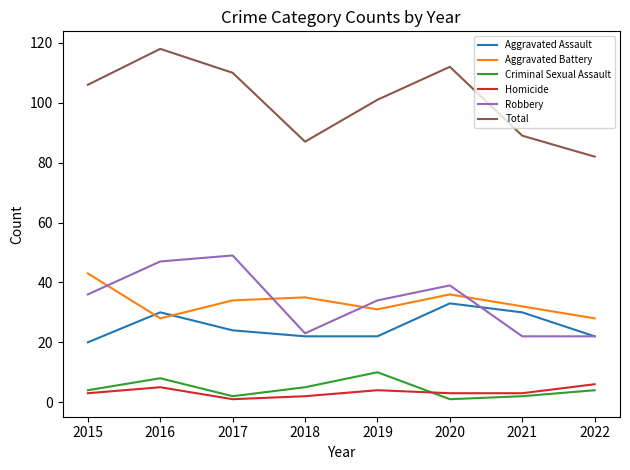

How many lines are shown in the chart?

6